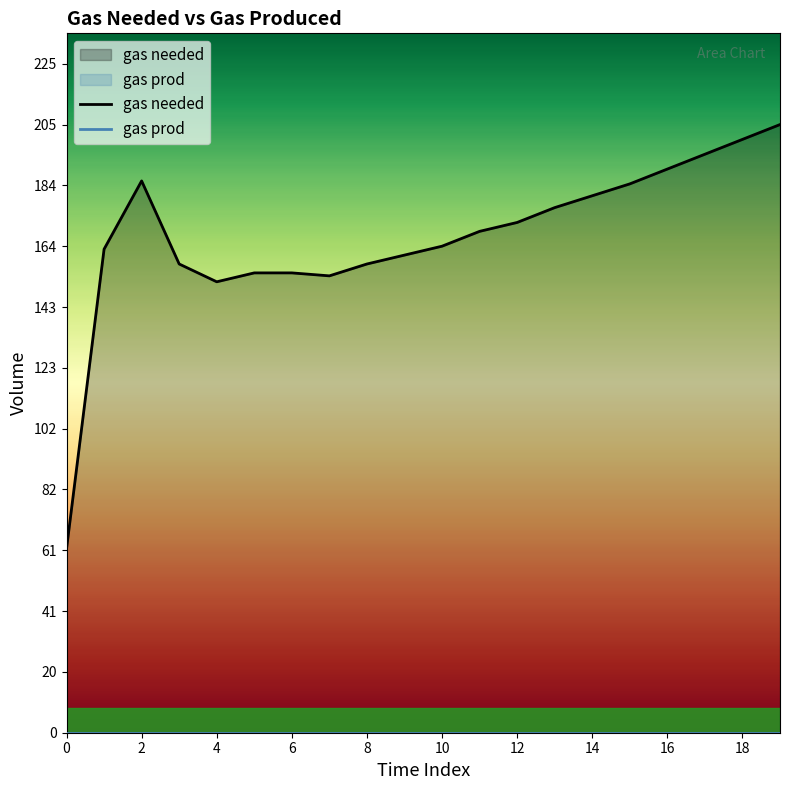

Which category has the highest value across all series?

19